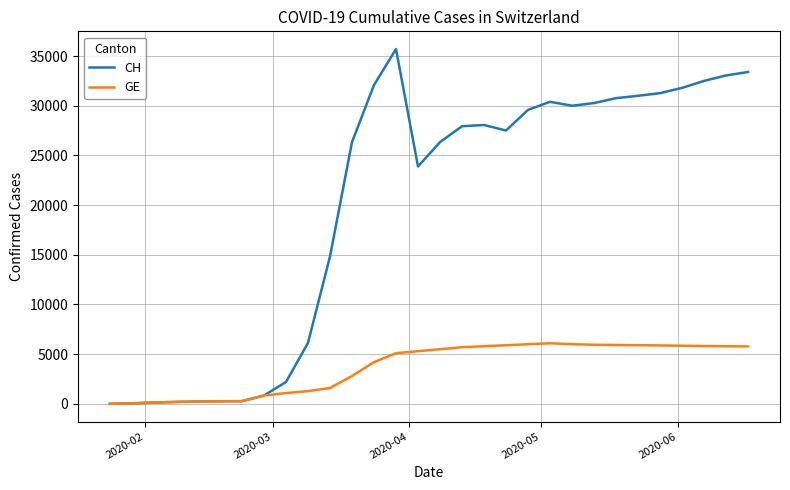

How many series are shown in this chart?

2